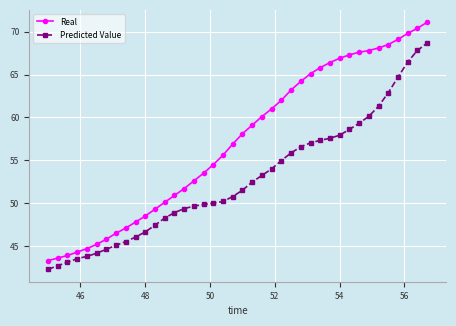

Which series has the largest range (max minus min)?

Real